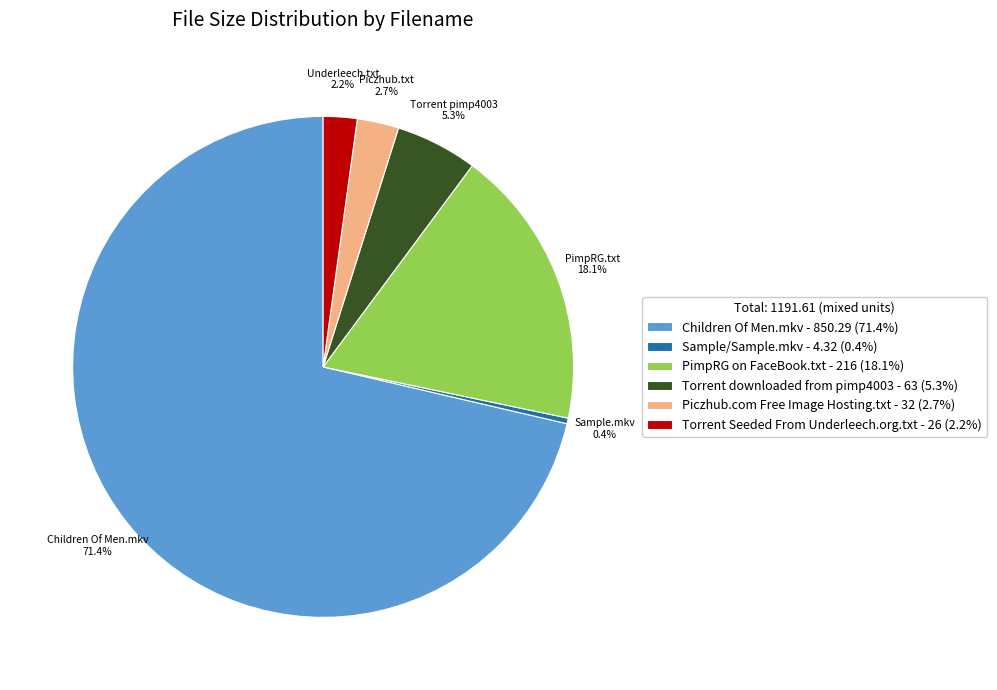

Does any single category account for the majority?

Yes